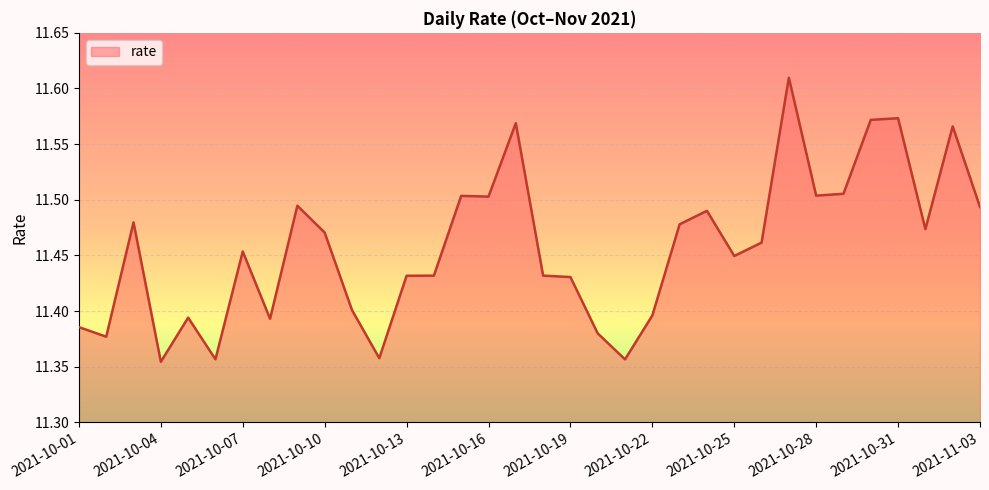

Does the chart display data point markers on the line(s)?

No